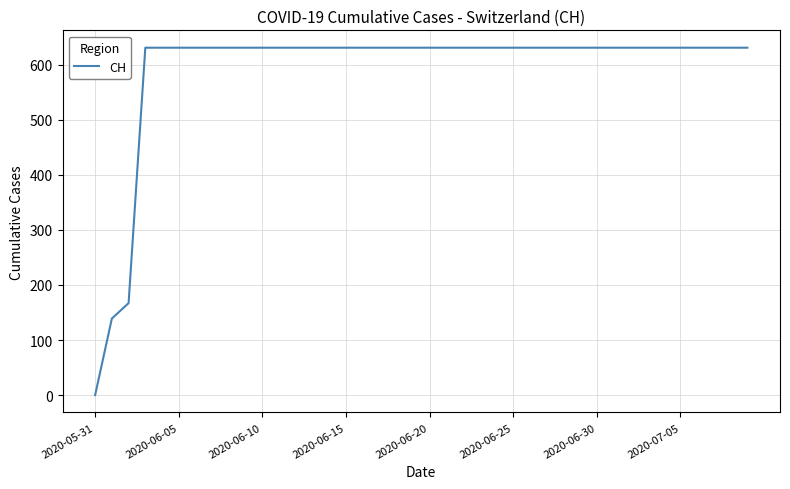

Which category has the lowest value across all series?

2020-05-31